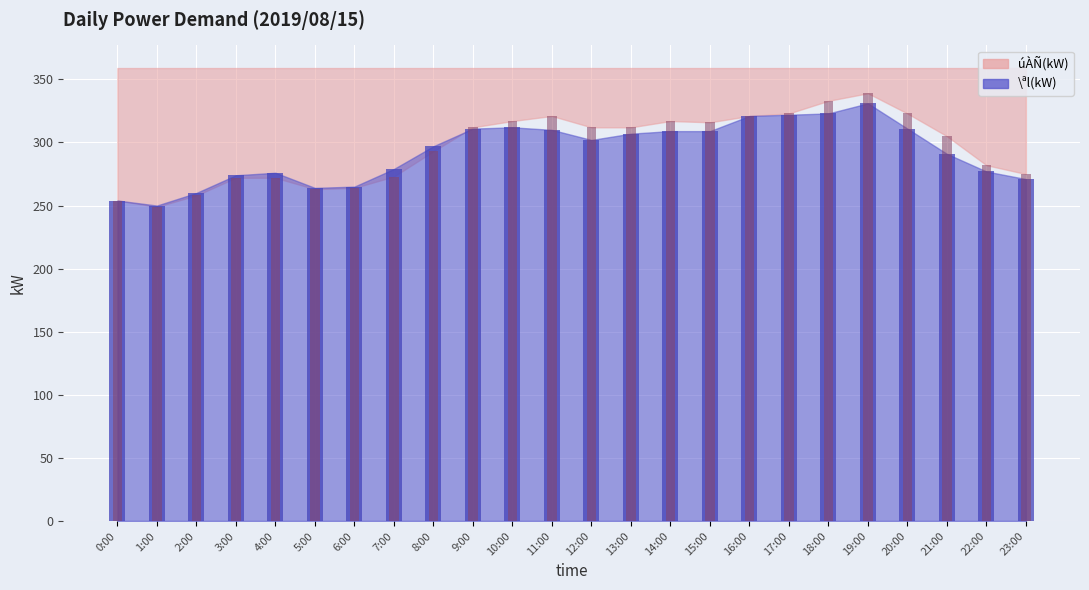

What is the total value across all series at 2:00?

518